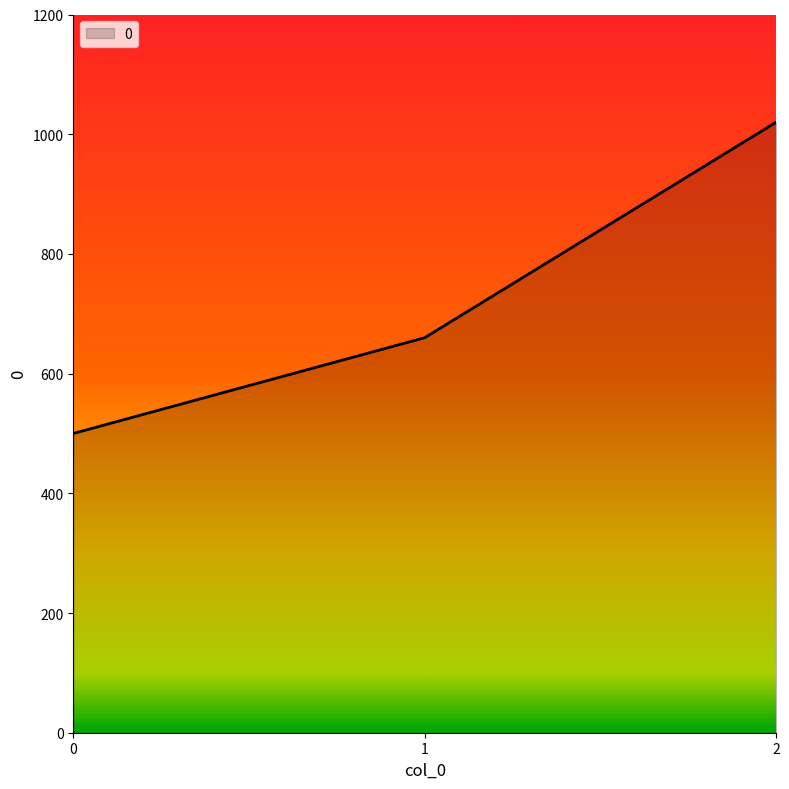

List the labels in order of value, largest first.

2, 1, 0